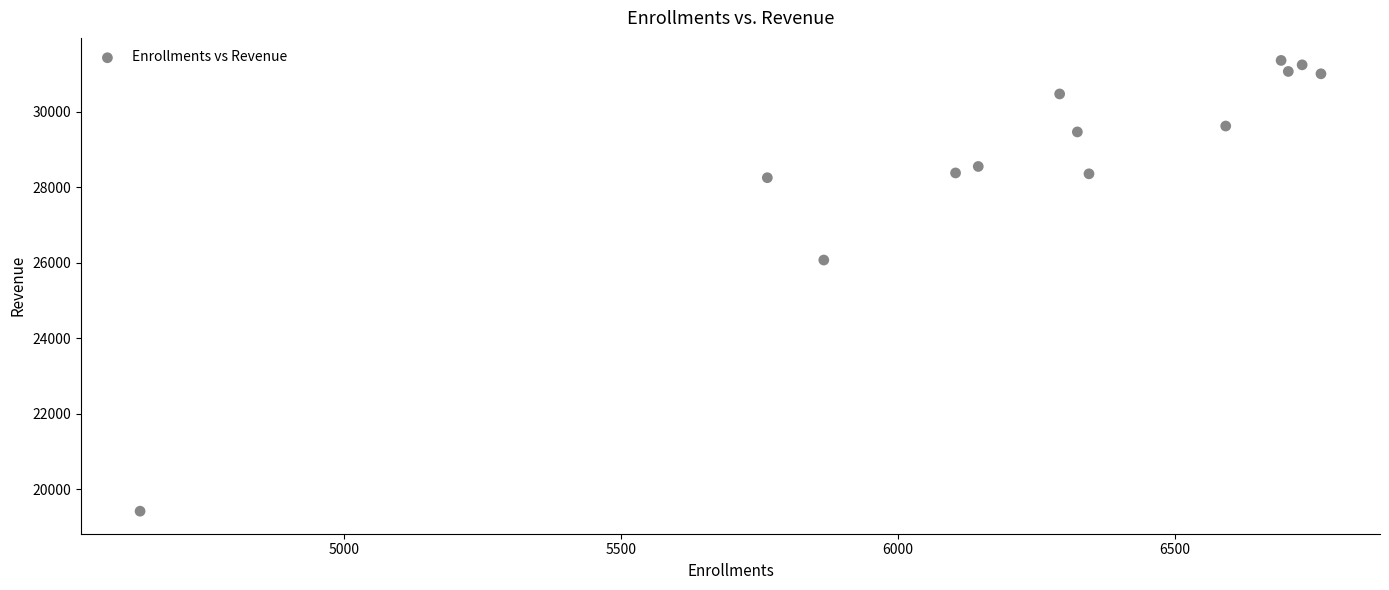

What is the range of X values (max minus min)?

2133.0